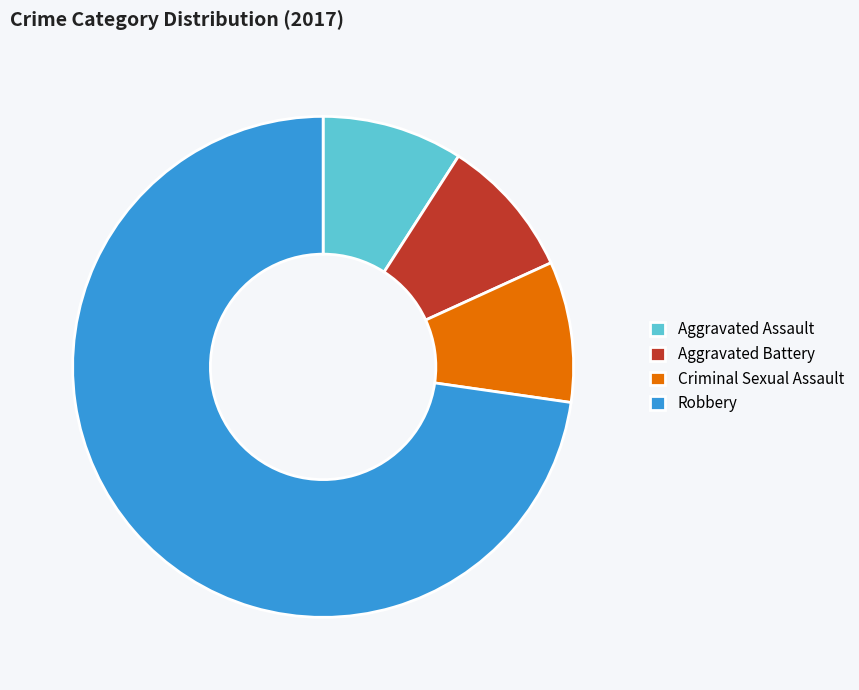

Which slice is the largest?

Robbery